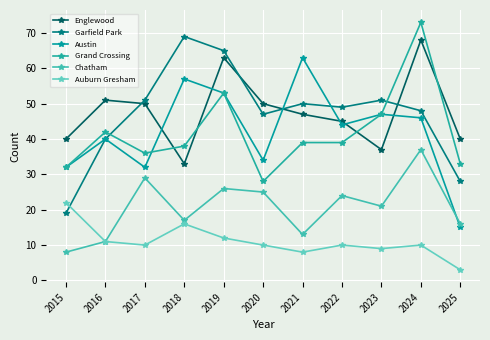

Which series has the widest spread of values?

Garfield Park